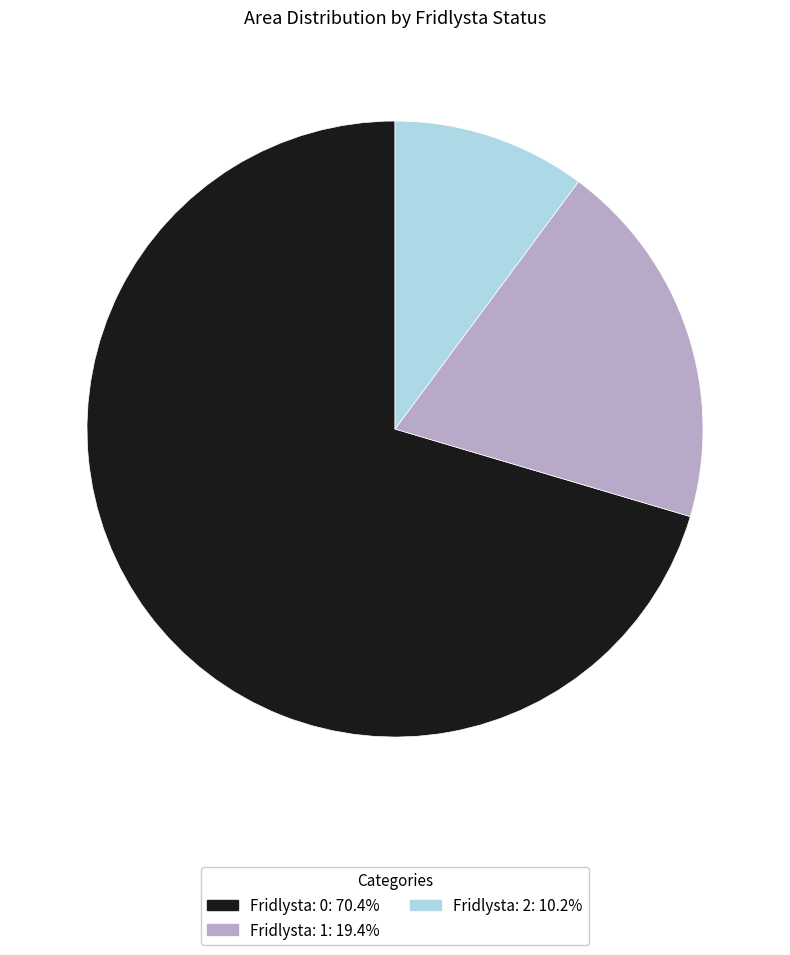

Is there any slice that represents more than half of the pie?

Yes